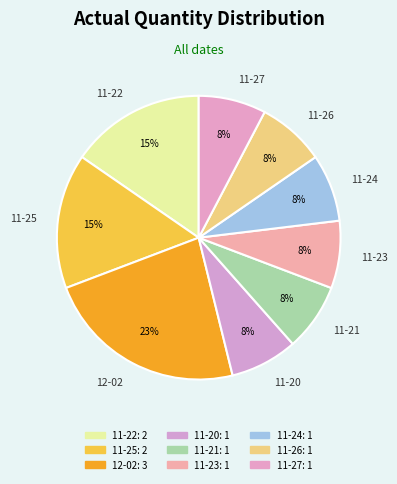

To the nearest percent, what is the average slice percentage?

11%